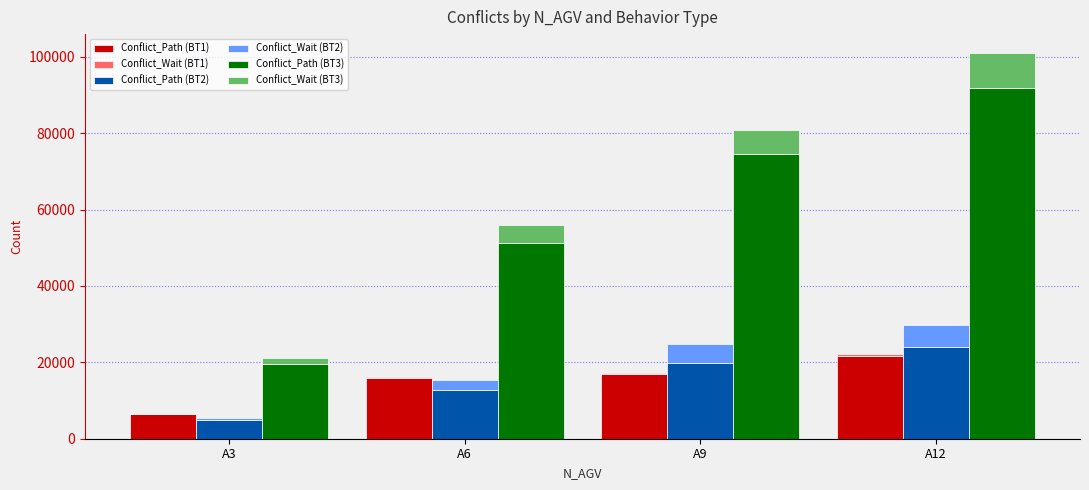

What is the difference between the Conflict_Path (BT2) values at A12 and A6?

11190